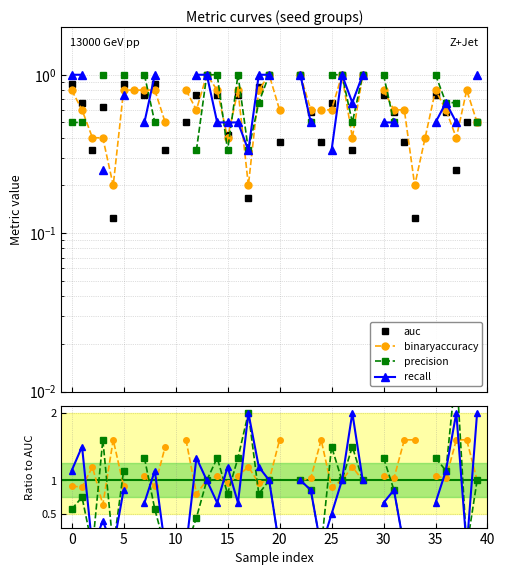

List the series in order of their overall mean, lowest first.

auc, binaryaccuracy, precision, recall